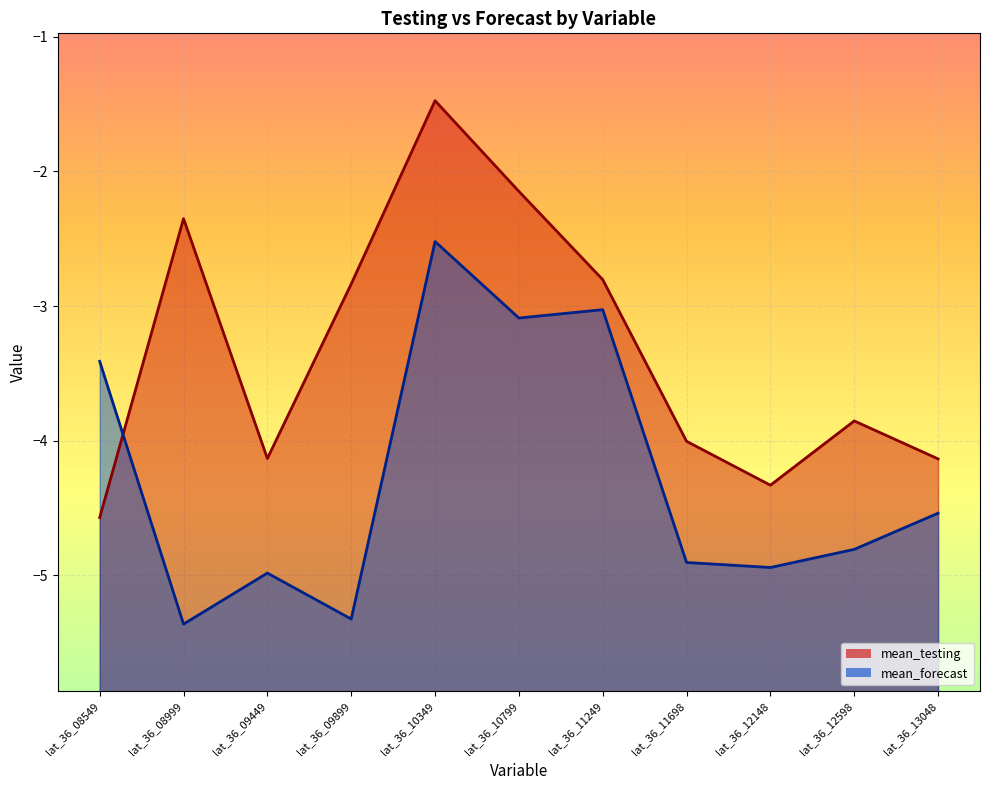

Between lat_36_09899 and lat_36_12598, which series saw the biggest shift?

mean_testing_line